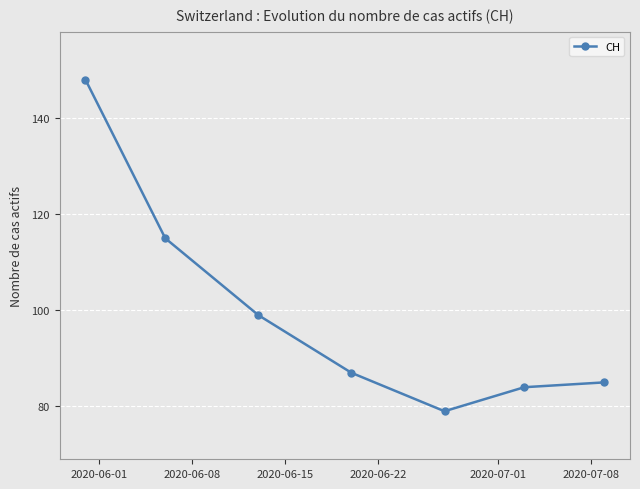

How many interior local valleys (lower than both neighbors) does the data have?

1